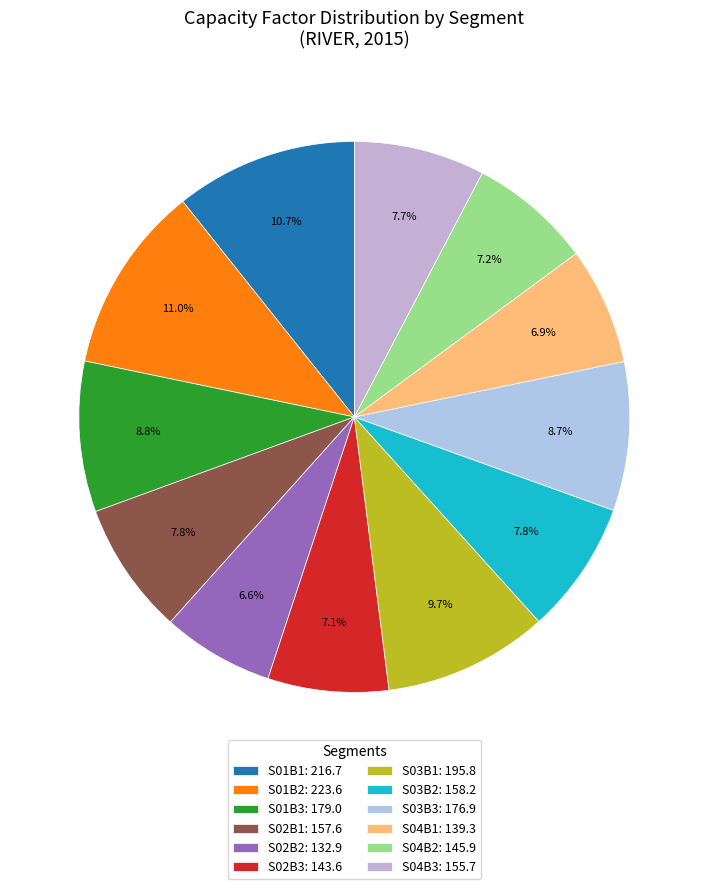

True or false: S04B3 accounts for 8% of the total.

True